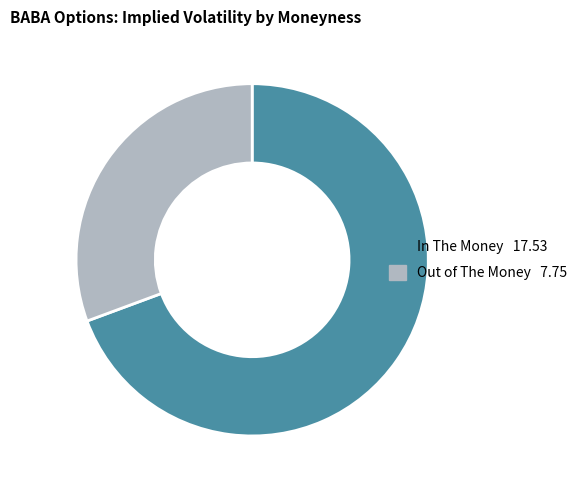

Does any single category account for the majority?

Yes